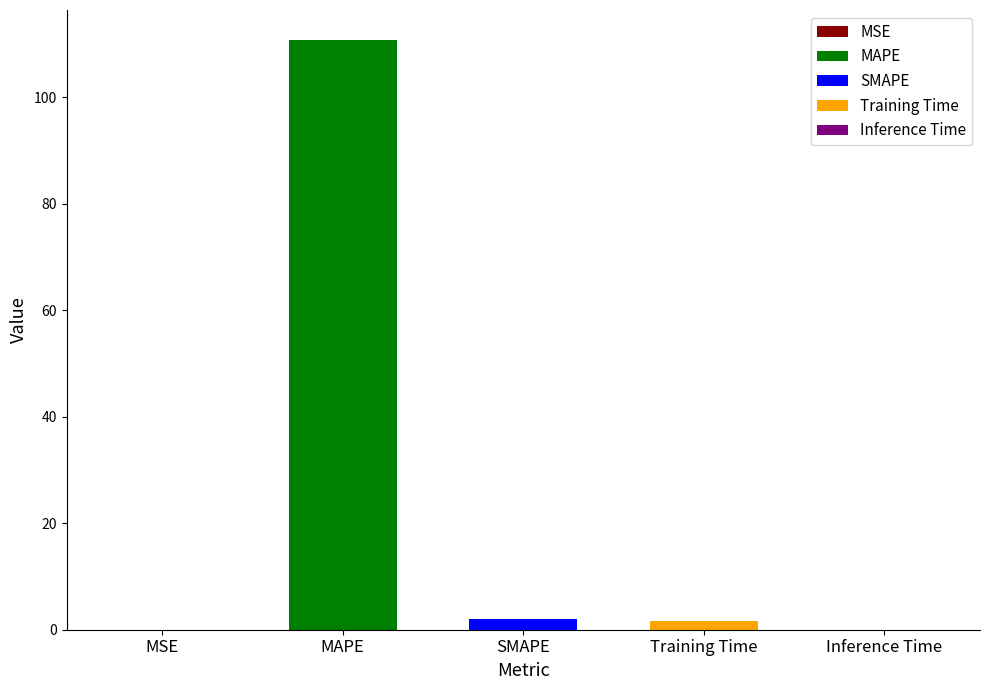

List the labels in order of value, largest first.

MAPE, SMAPE, Training Time, Inference Time, MSE